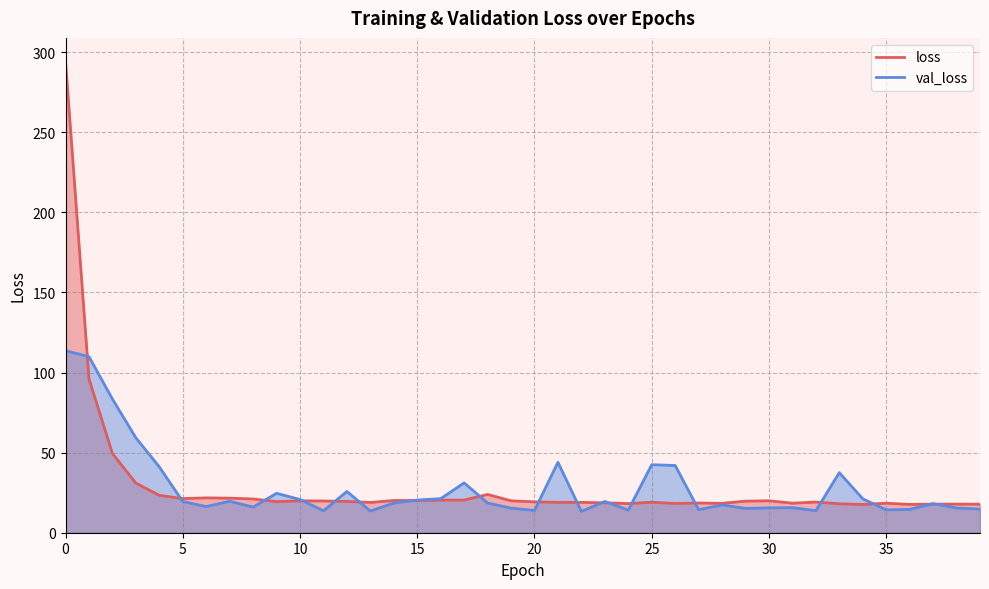

Is it true that loss equals 26.6 at 39?

False